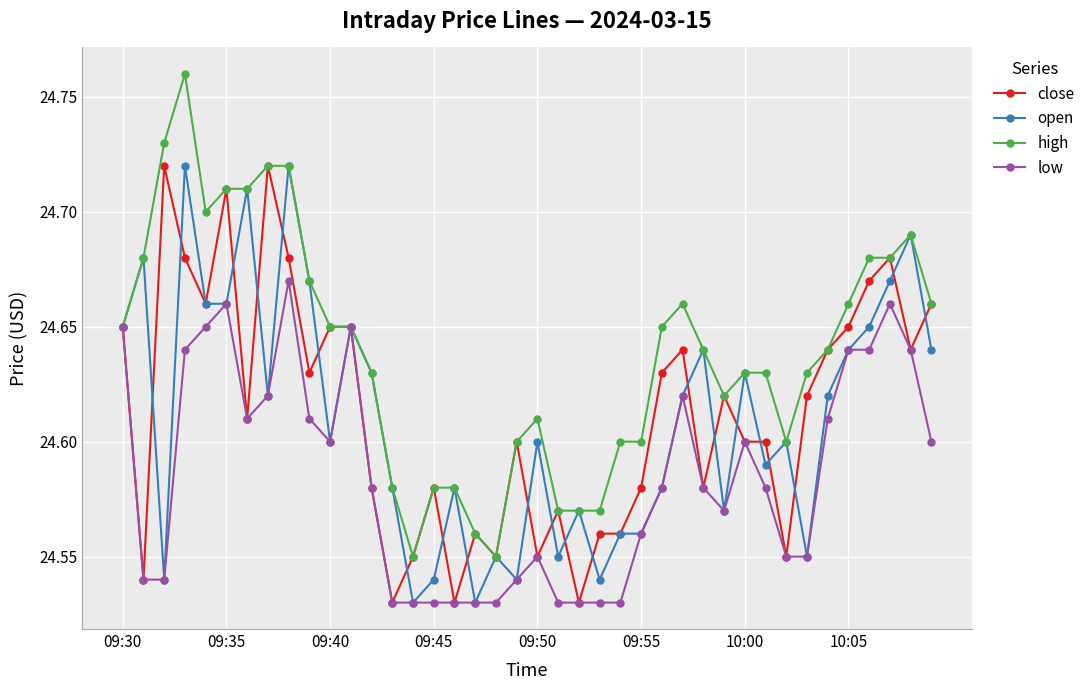

Count the high values in the range 24 to 25.

40